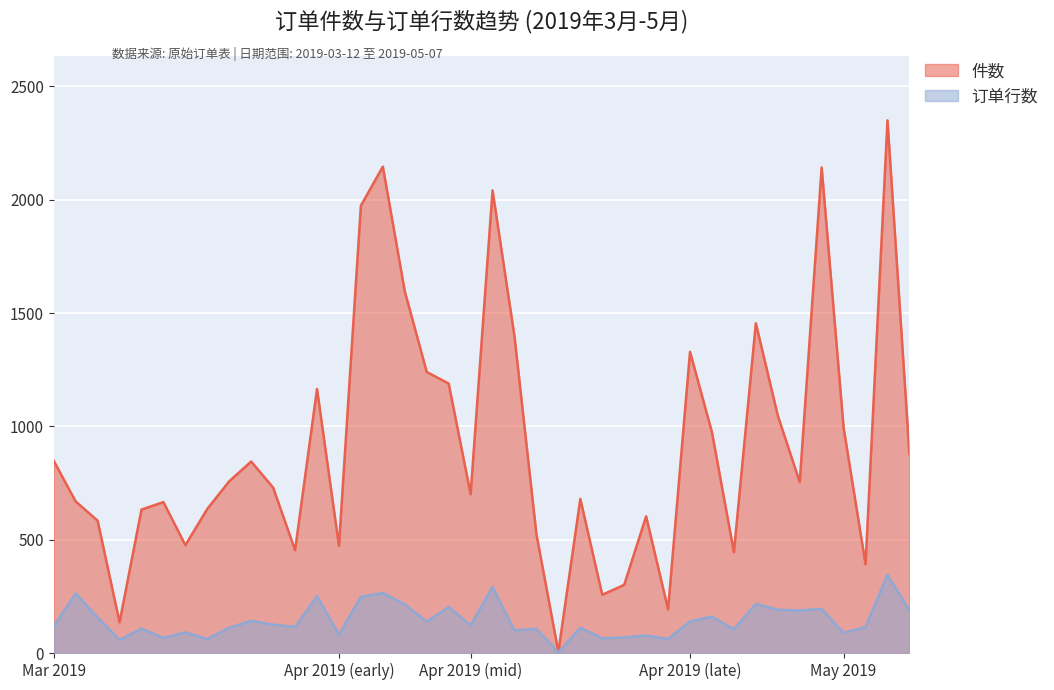

What value does the 件数 series have at 2019/03/27?

454